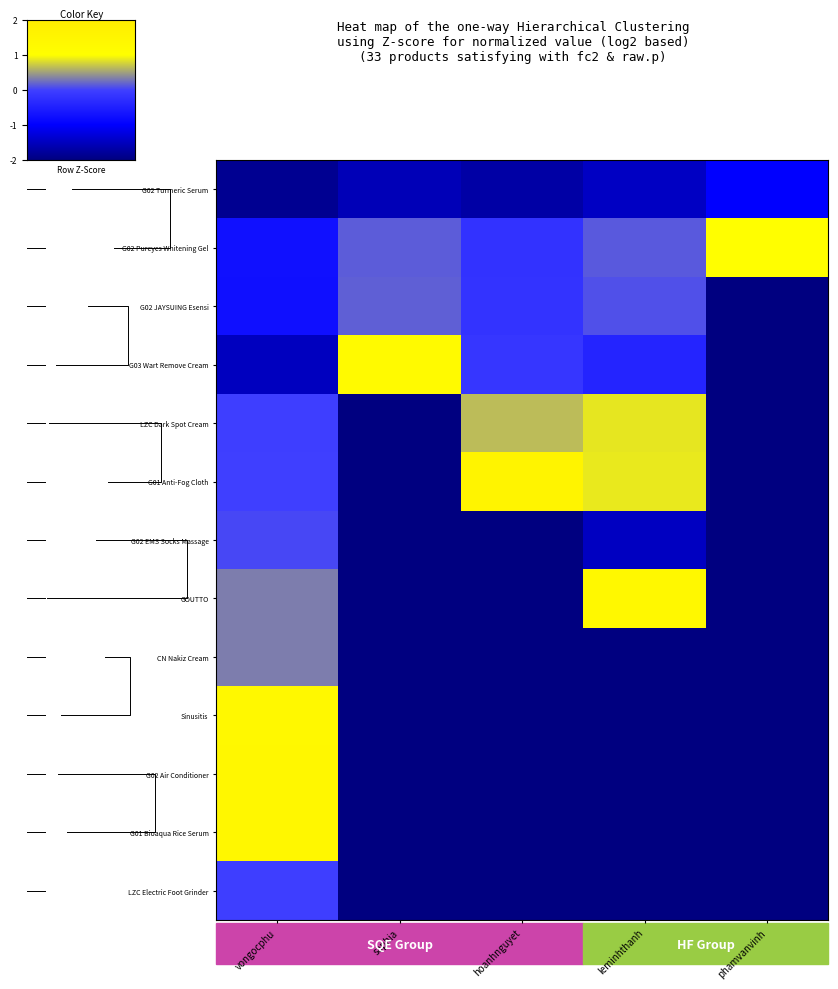

What is the sum of all Sinusitis values?

-6.6